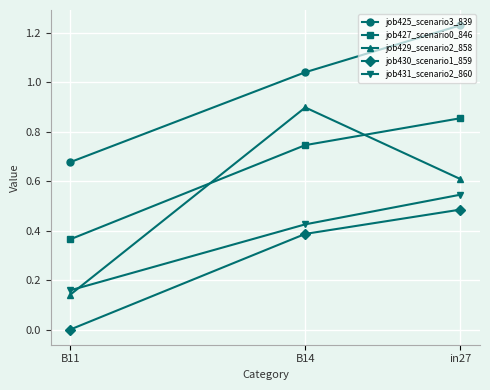

Which label corresponds to the smallest value in the chart?

B11